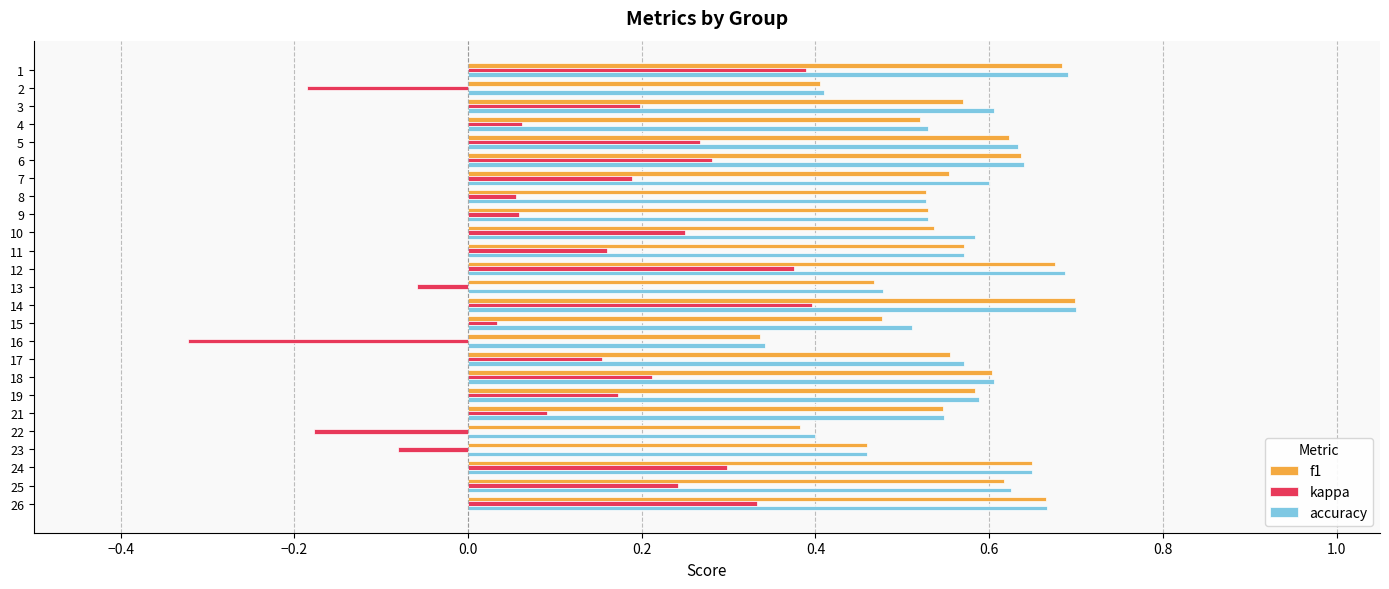

Where is f1 nearest to the value 0?

16